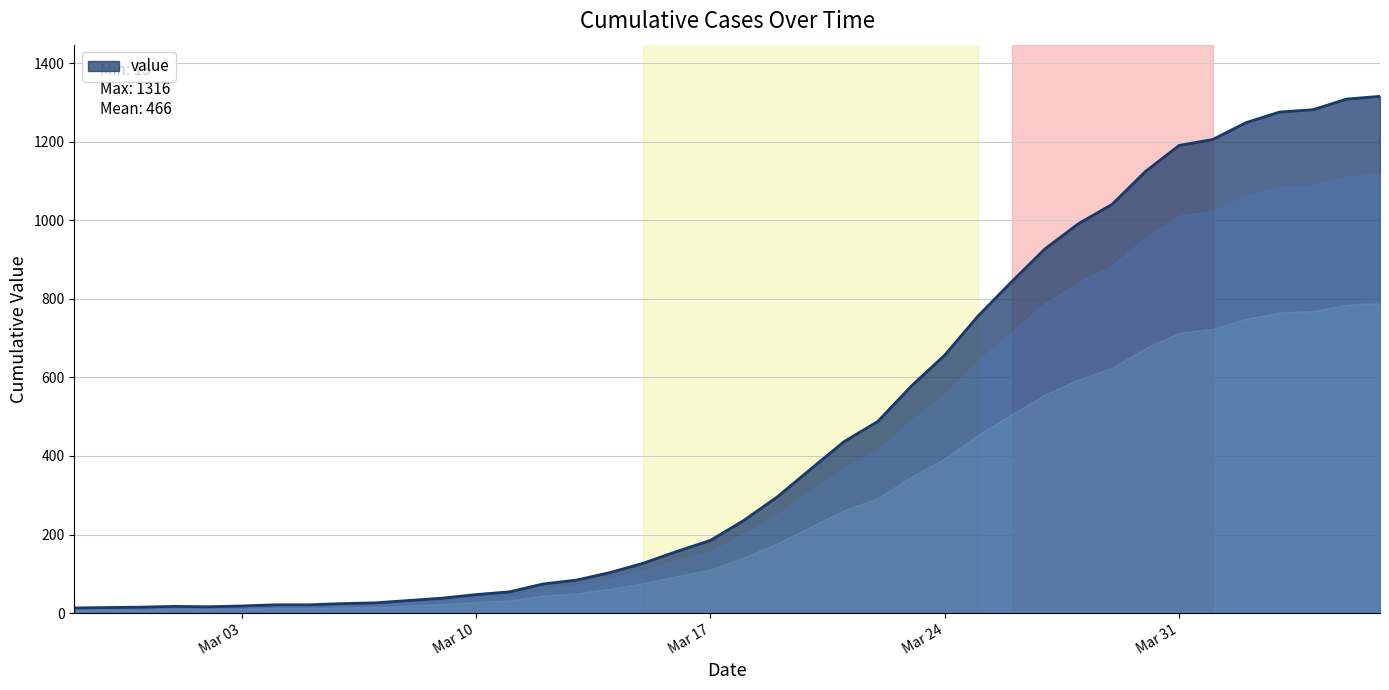

How many lines are shown in the chart?

1